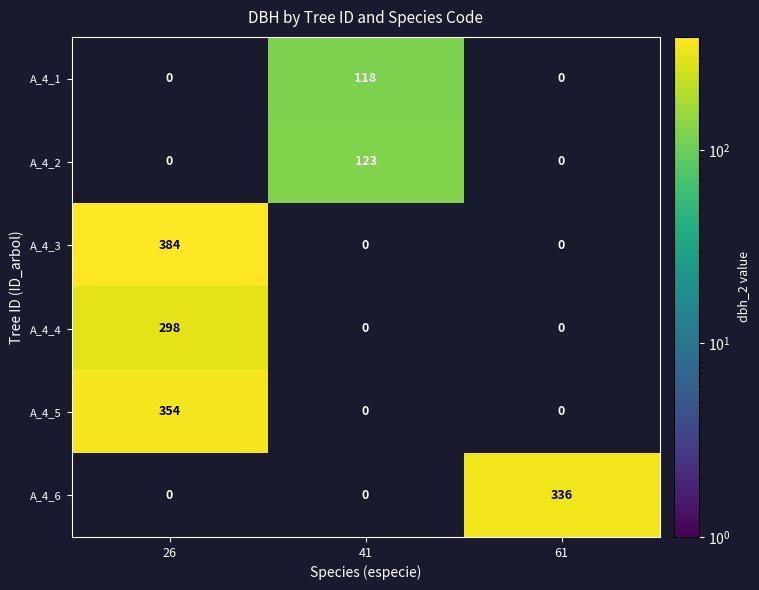

What is the difference between the highest and lowest values at 41?

5.0